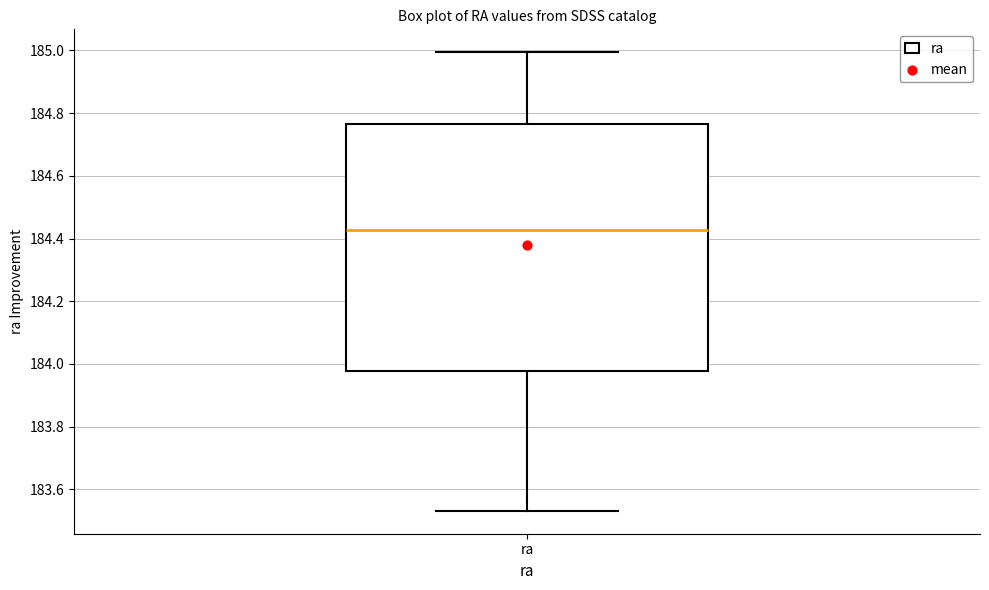

Transcribe this box plot: give where the median line is, the range the box spans, and where the two whiskers end, as read against the y-axis. The values are not printed on the chart, so give them approximately, as read against the axis.

median 184.42, box 183.98 to 184.76, whiskers 183.54 to 185.00